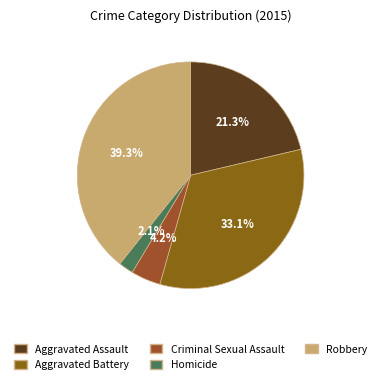

How much of the chart is everything except Aggravated Battery?

66.9%